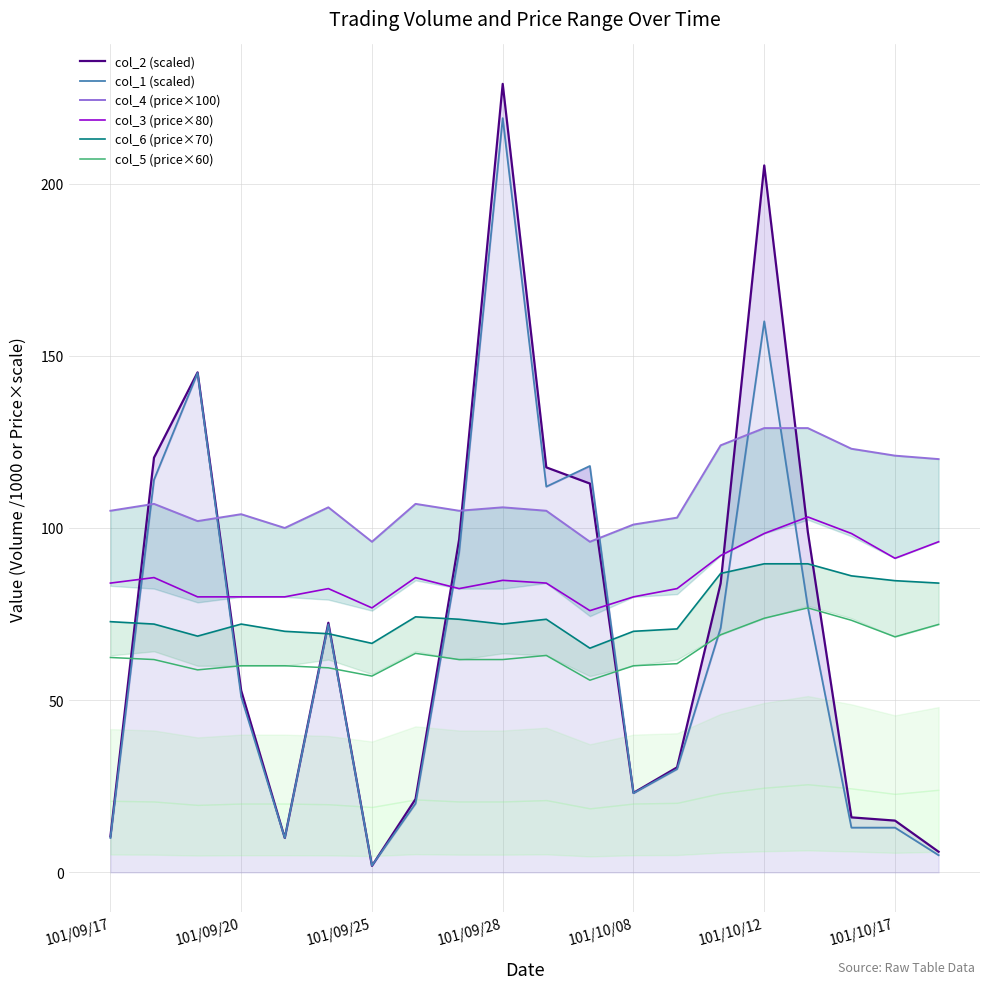

True or false: col_3 (price×80) and col_5 (price×60) intersect in this chart.

False